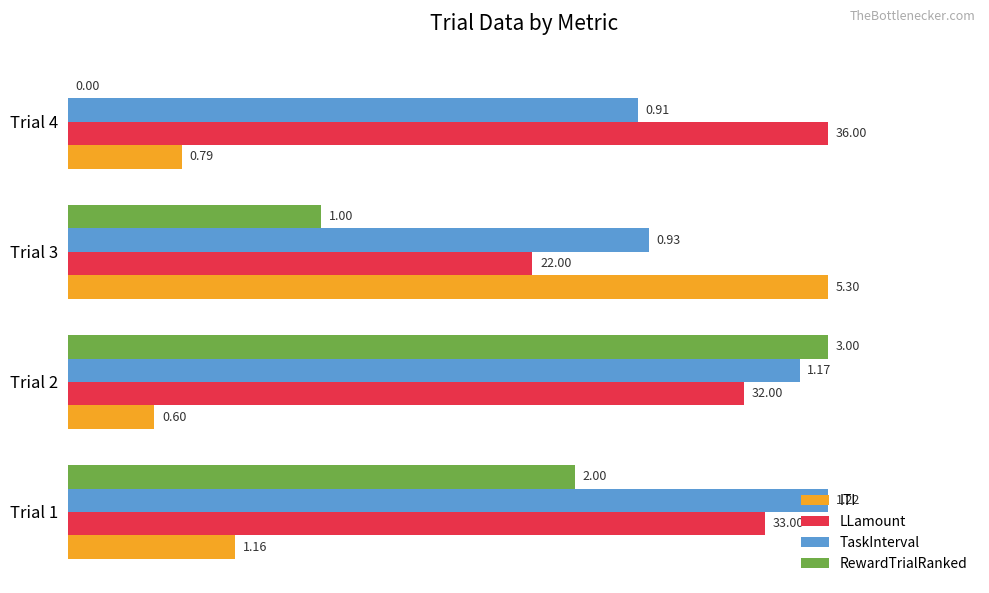

What are all the series names shown in the legend?

ITI, LLamount, TaskInterval, RewardTrialRanked